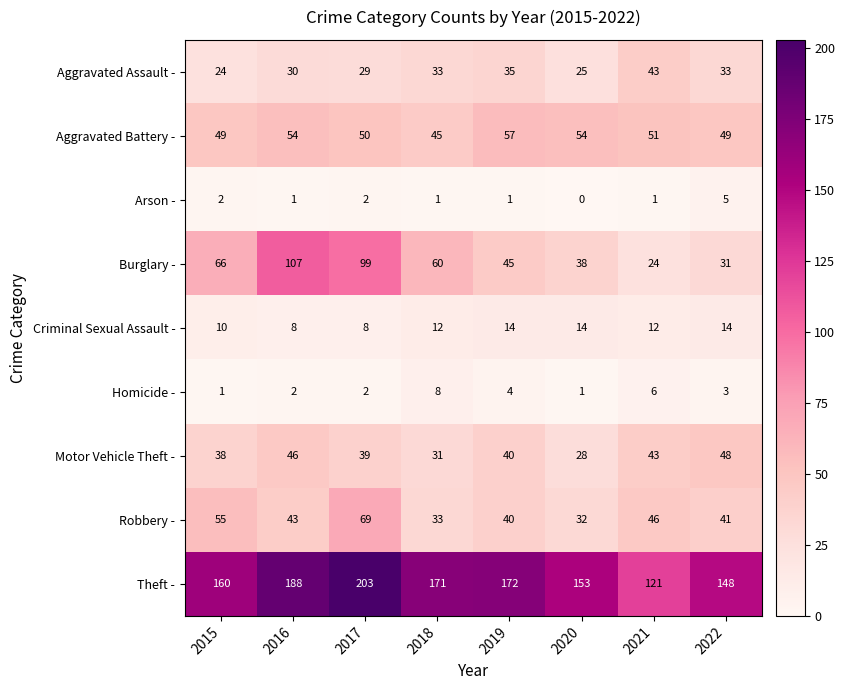

Which series has the largest range (max minus min)?

Burglary -